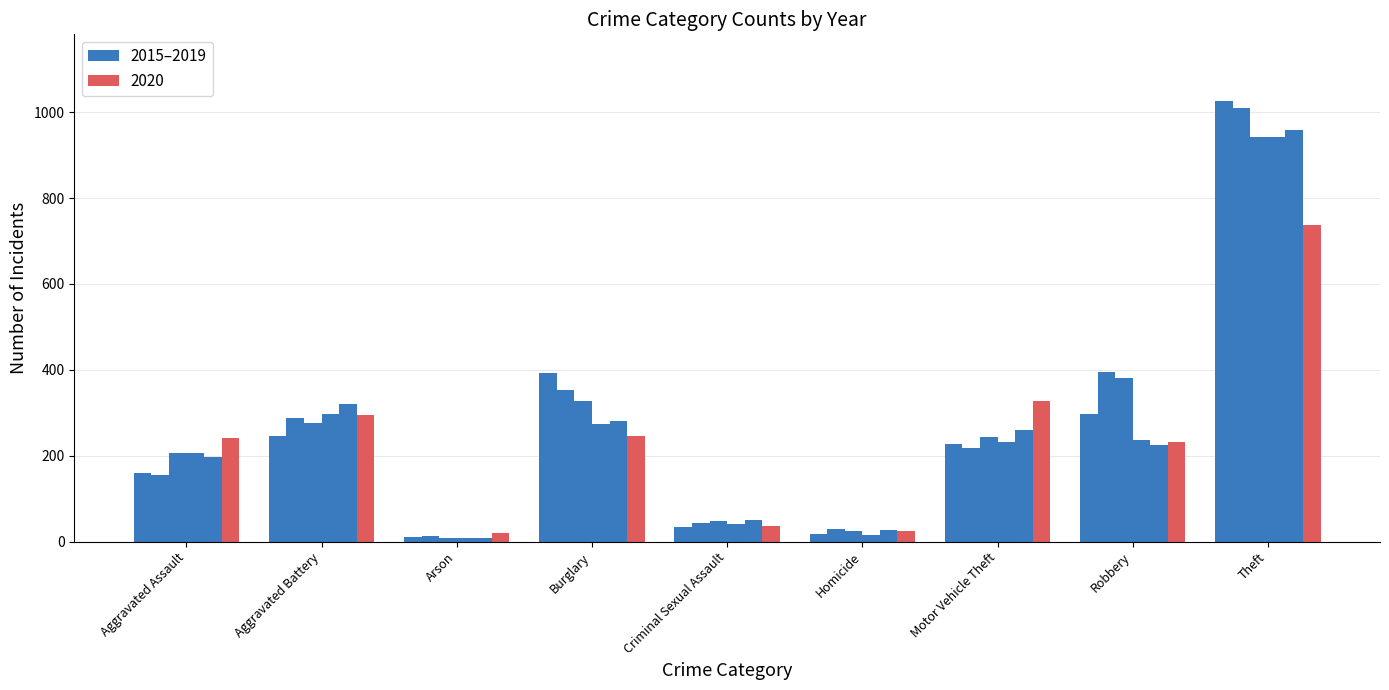

What is the label of the 4th bar from the left?

Burglary